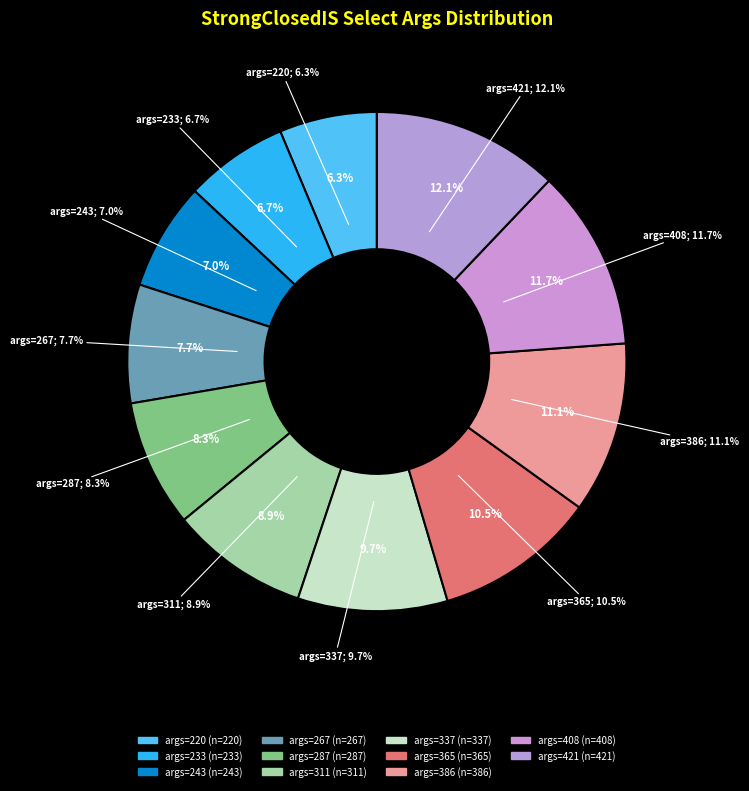

To the nearest percent, what is the difference between the largest and smallest slice percentages?

6%